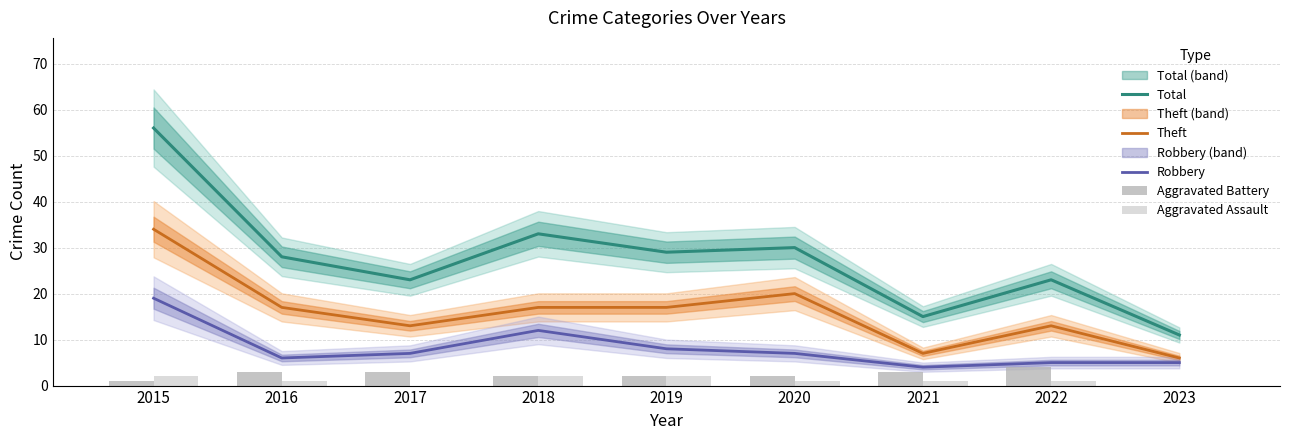

What is the difference between the second highest and minimum values in the Aggravated Battery series?

3